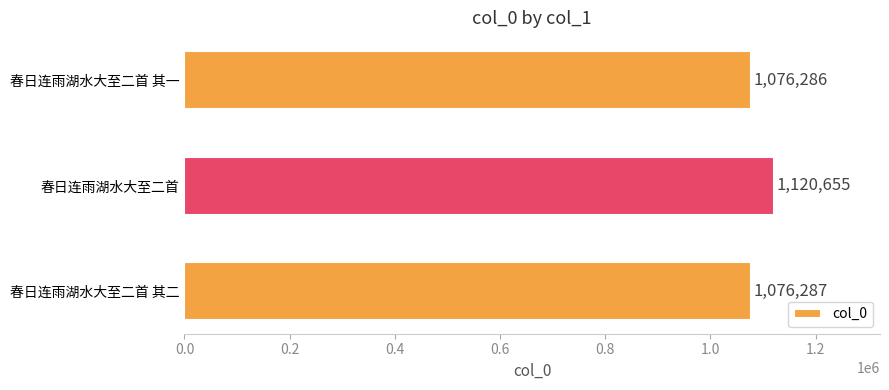

Rank the categories by value from highest to lowest.

春日连雨湖水大至二首, 春日连雨湖水大至二首 其二, 春日连雨湖水大至二首 其一